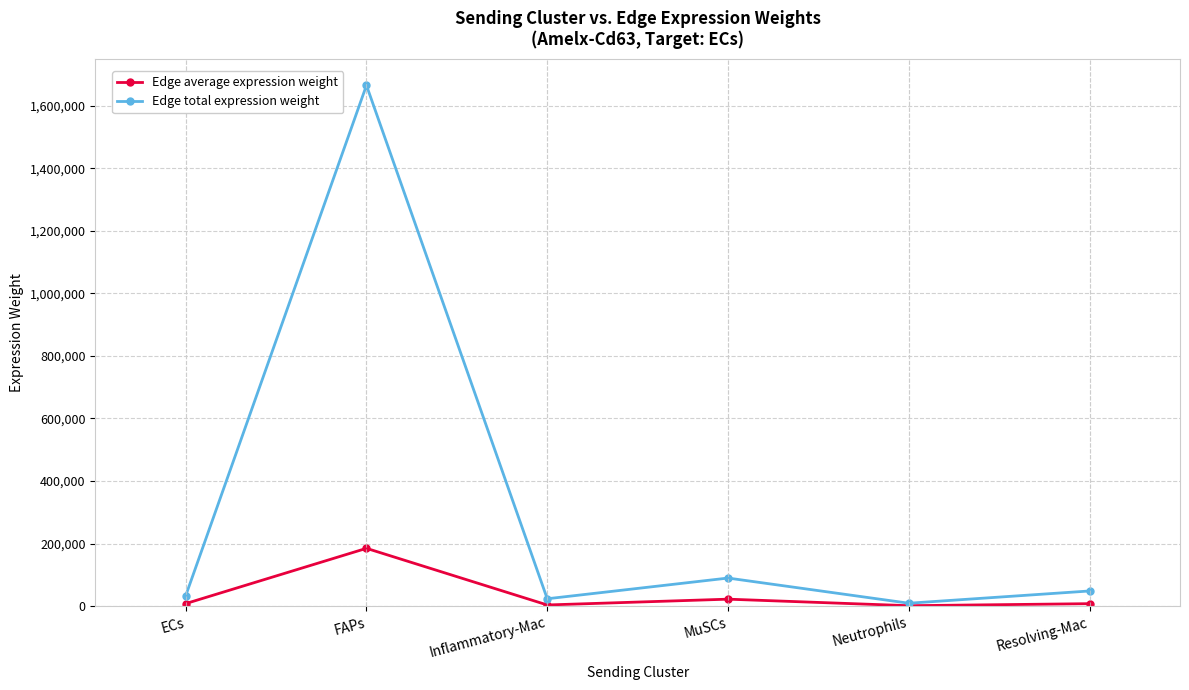

Which category has the highest value across all series?

FAPs